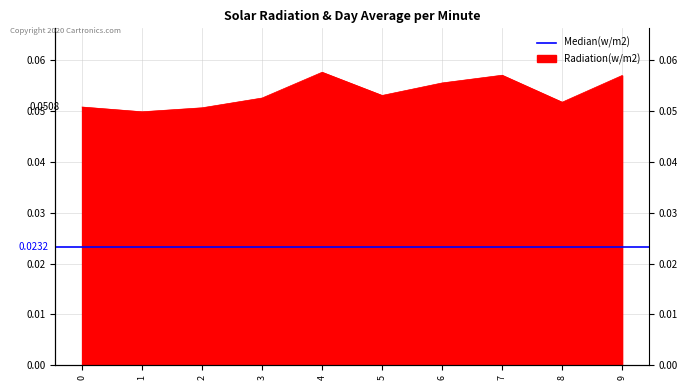

Reading left to right, what are all the values shown in this chart?

0.1	0.0	0.1	0.1	0.1	0.1	0.1	0.1	0.1	0.1